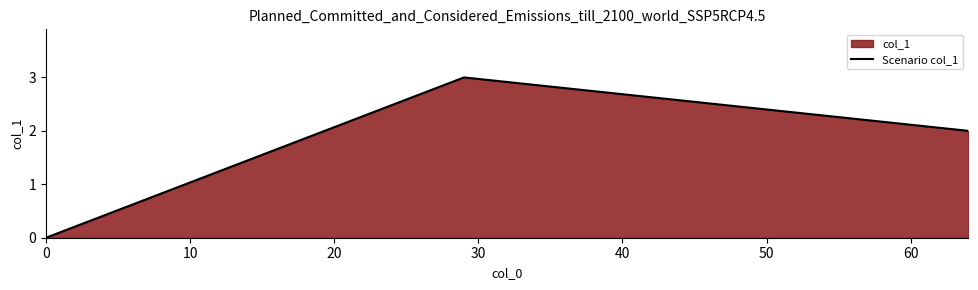

How many lines are shown in the chart?

1